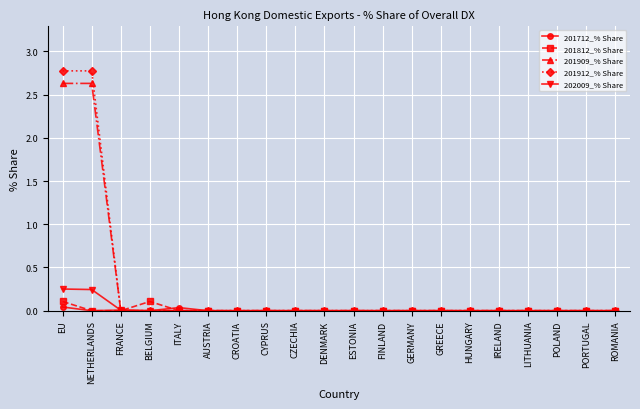

Does the chart display data point markers on the line(s)?

Yes